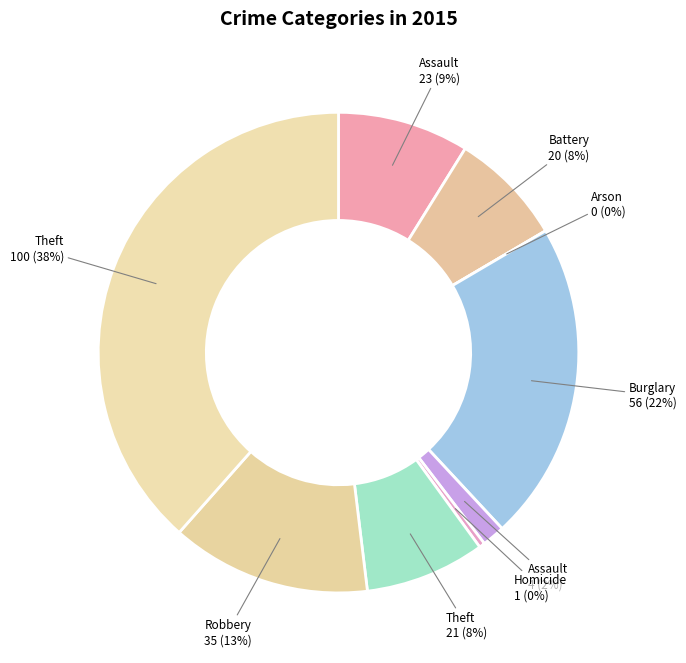

How many segments does this pie chart have?

9